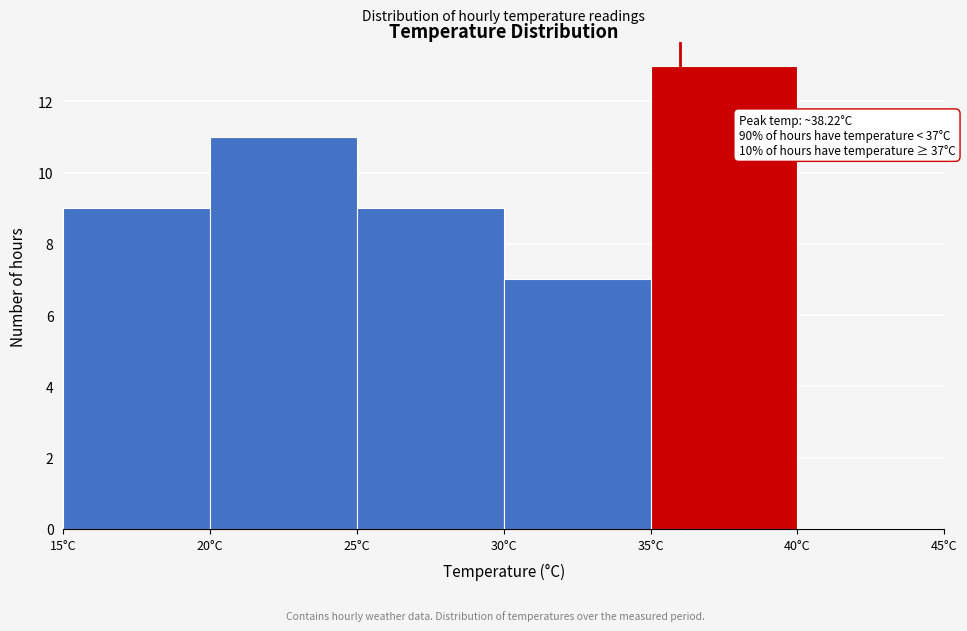

Over which range of the x-axis is the bar tallest?

35 to 40